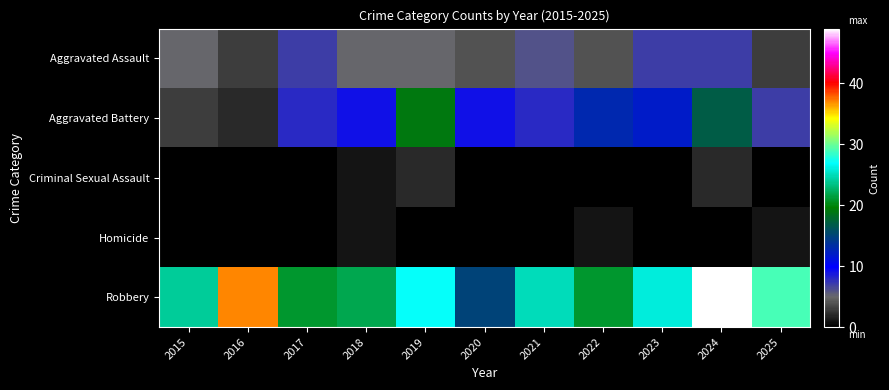

Reading right to left, list all the values displayed in this chart.

Aggravated Assault: 2025=3	2024=7	2023=7	2022=4	2021=6	2020=4	2019=5	2018=5	2017=7	2016=3	2015=5
Aggravated Battery: 2025=7	2024=17	2023=12	2022=13	2021=8	2020=9	2019=19	2018=9	2017=8	2016=2	2015=3
Criminal Sexual Assault: 2025=0	2024=2	2023=0	2022=0	2021=0	2020=0	2019=2	2018=1	2017=0	2016=0	2015=0
Homicide: 2025=1	2024=0	2023=0	2022=1	2021=0	2020=0	2019=0	2018=1	2017=0	2016=0	2015=0
Robbery: 2025=29	2024=49	2023=26	2022=21	2021=25	2020=15	2019=27	2018=22	2017=21	2016=37	2015=24